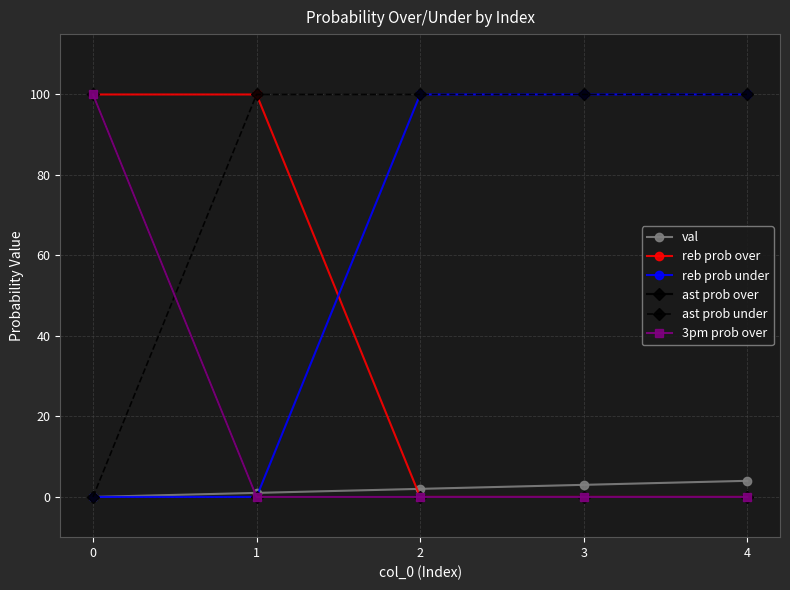

Is this an area chart (filled region under the line)?

No